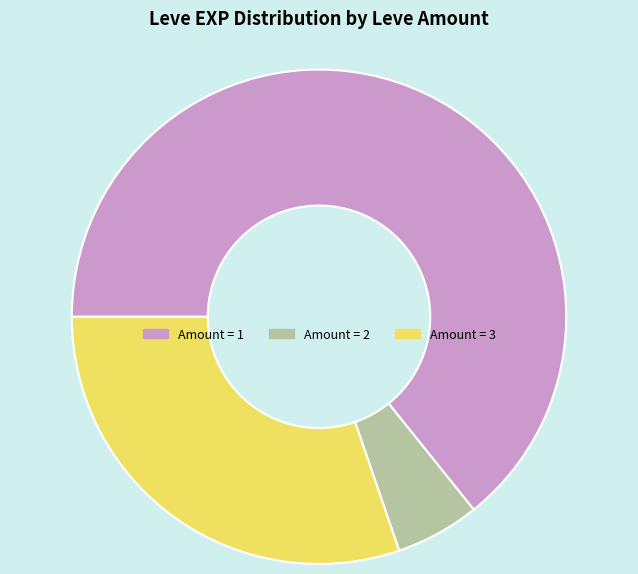

What is the largest slice in the pie chart?

Amount = 1